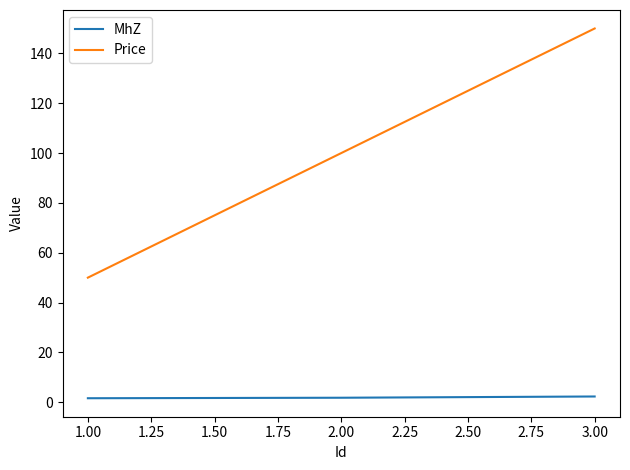

At which label does Price reach its peak?

3.00